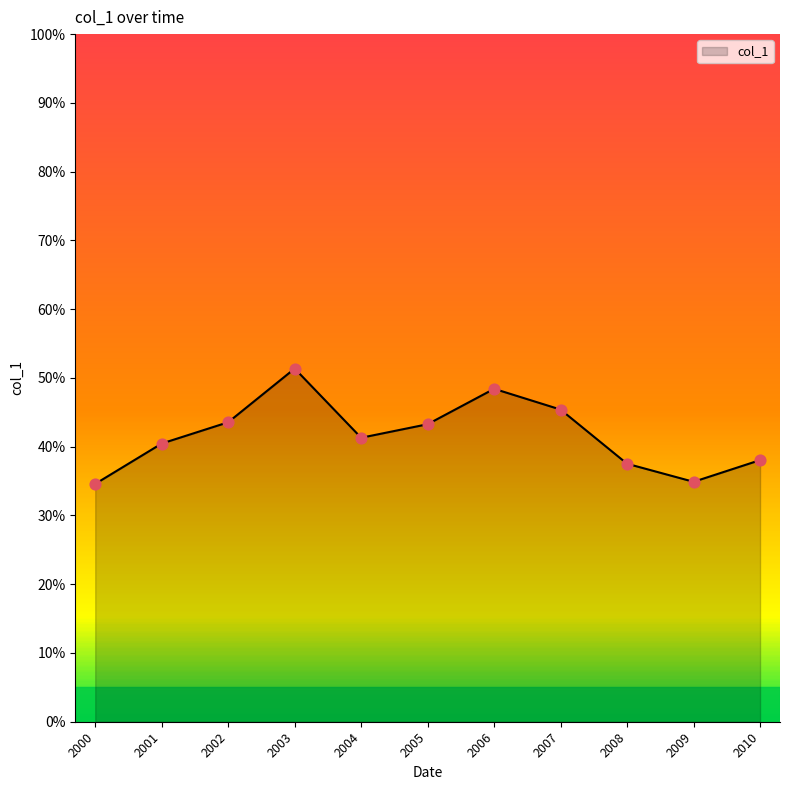

Does the chart have visible grid lines?

No